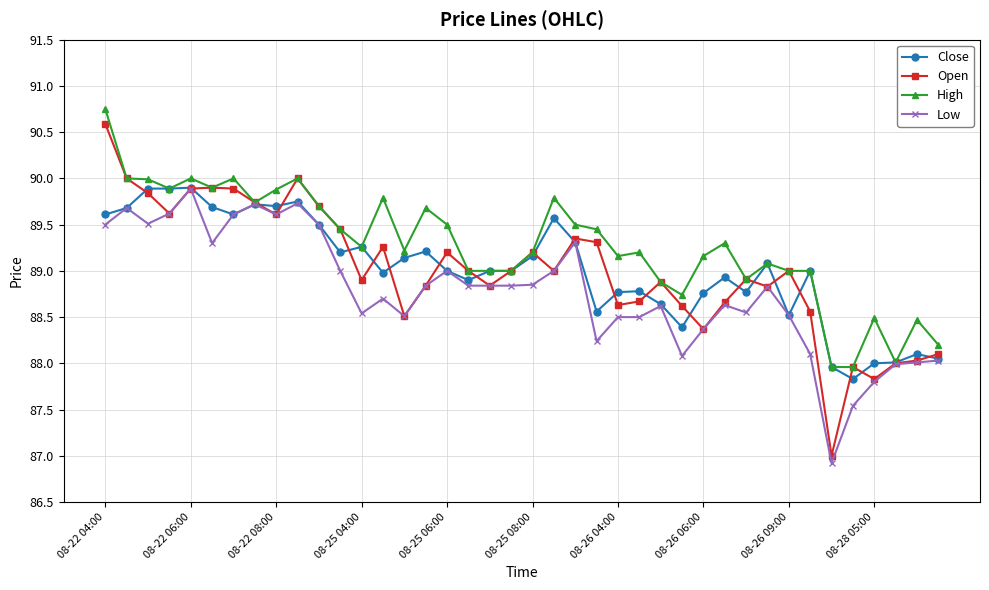

Which series has the largest range (max minus min)?

Open